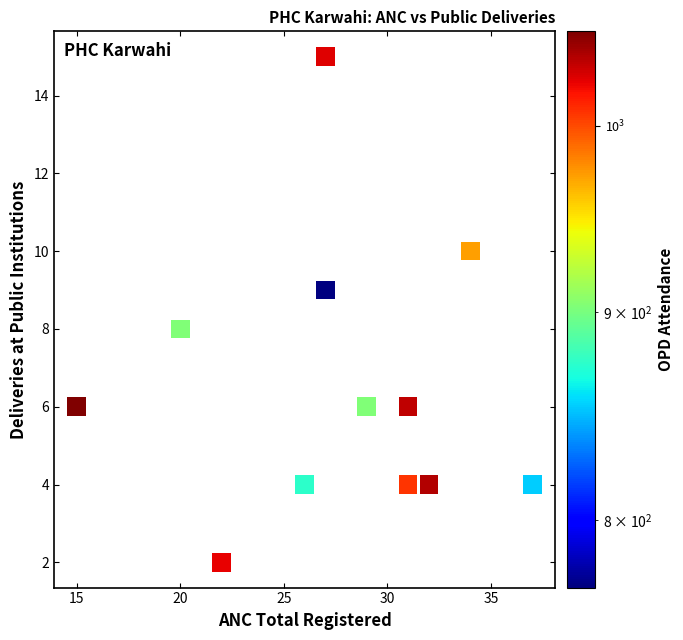

What is the range of X values (max minus min)?

22